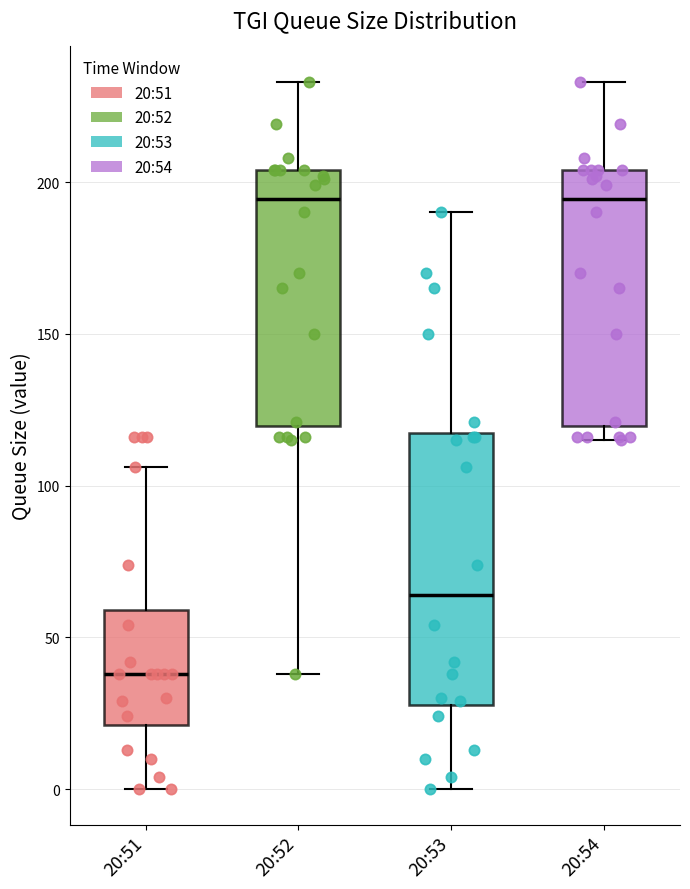

Where does the upper whisker of the box for 20:51 end on the y-axis? The values are not printed on the chart, so give them approximately, as read against the axis.

105